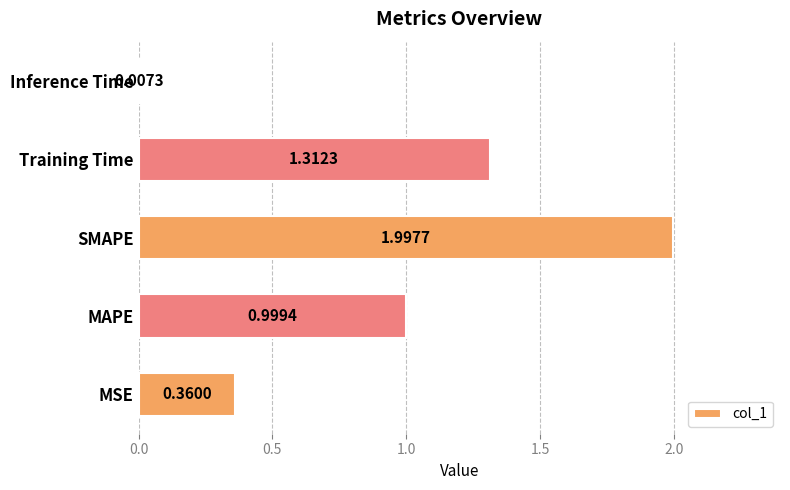

List the labels in order of value, smallest first.

Inference Time, MSE, MAPE, Training Time, SMAPE